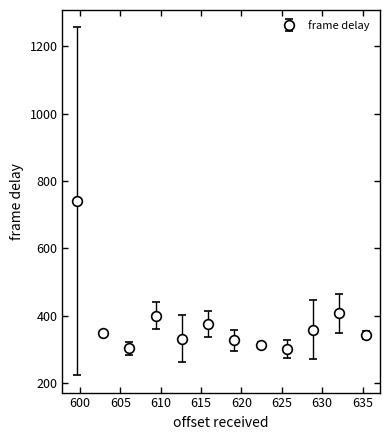

What is the smallest value displayed?

301.1